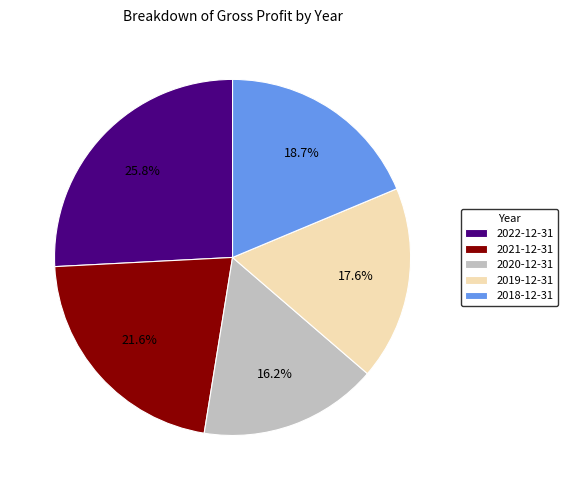

Does any single category account for the majority?

No